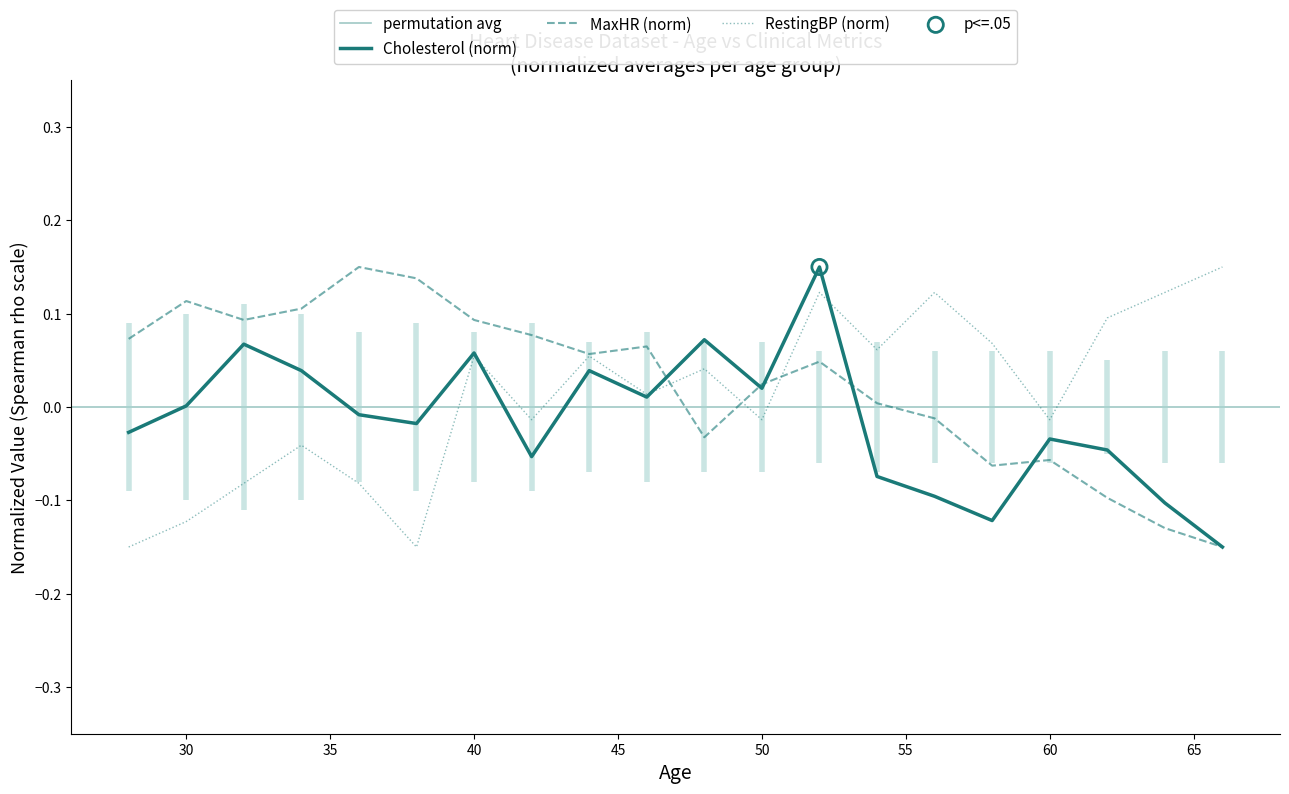

Is the value of RestingBP at 30 greater than the value of Cholesterol at 50?

No